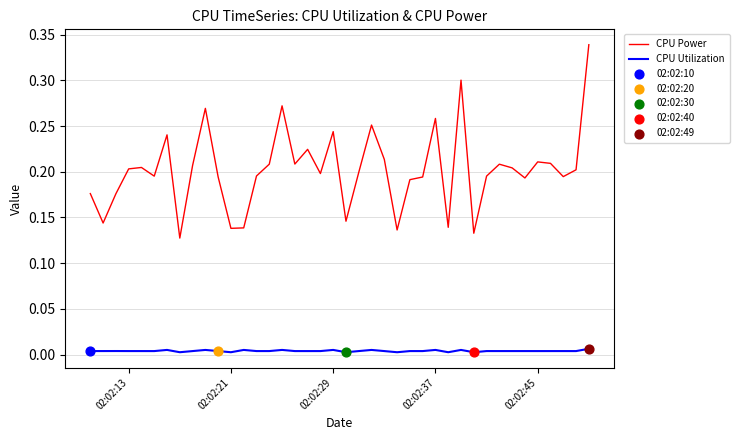

At how many categories does at least one series exceed 0?

40